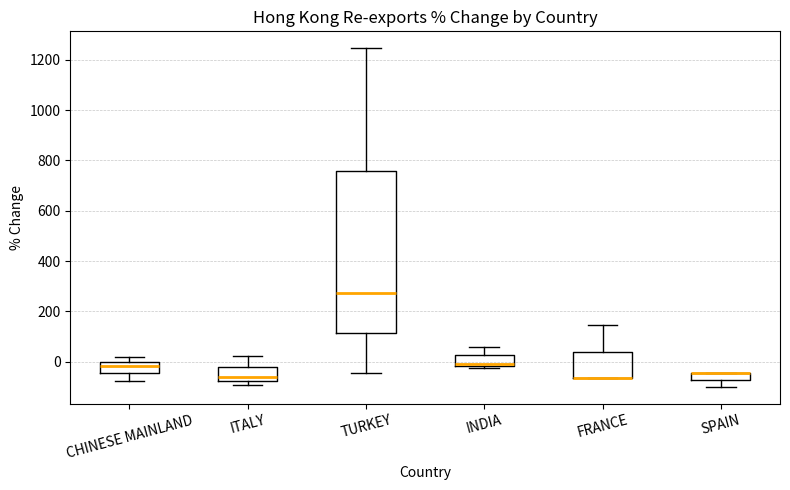

Where does the upper whisker of the box for ITALY end on the y-axis? The values are not printed on the chart, so give them approximately, as read against the axis.

20